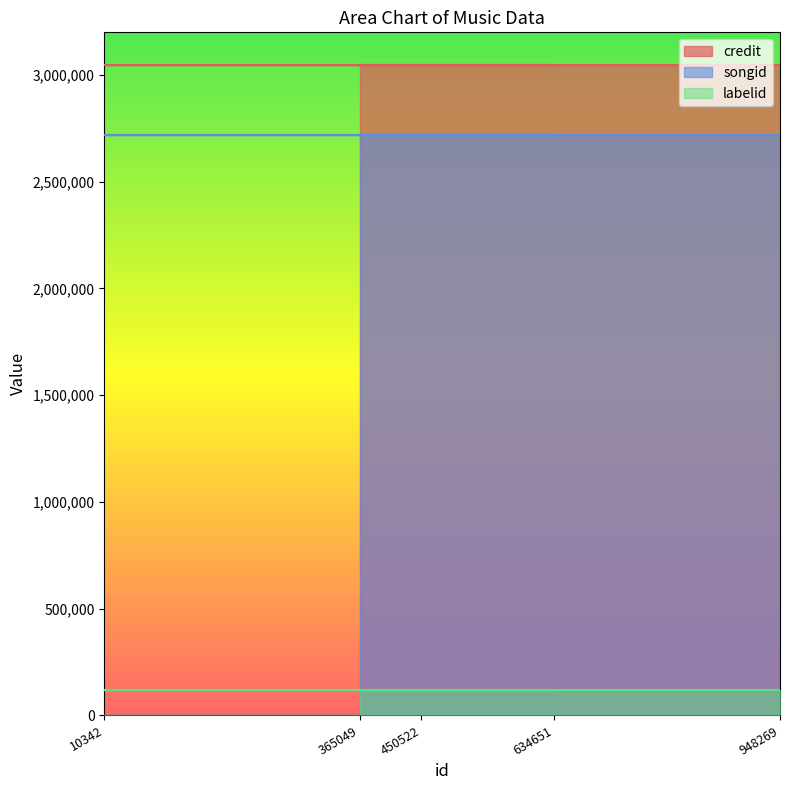

Reading left to right, what are all the values shown in this chart?

credit: 948269=3046857	10342=3046857	634651=3046857	450522=3046857	365049=3046857
songid: 948269=2719215	10342=2719215	634651=2719215	450522=2719215	365049=2719215
labelid: 948269=120319	10342=120319	634651=120319	450522=120319	365049=120319